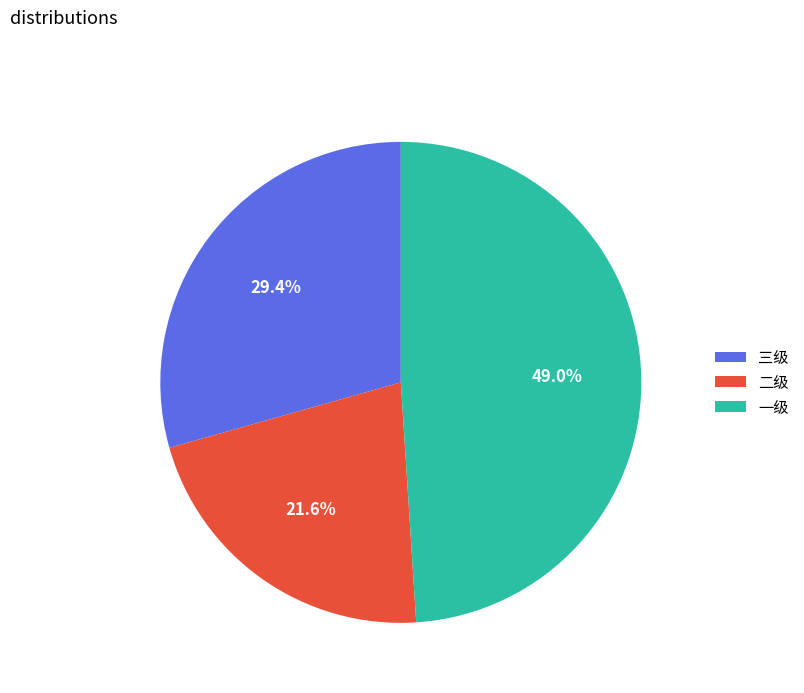

To the nearest percent, what portion does 三级 represent?

29%